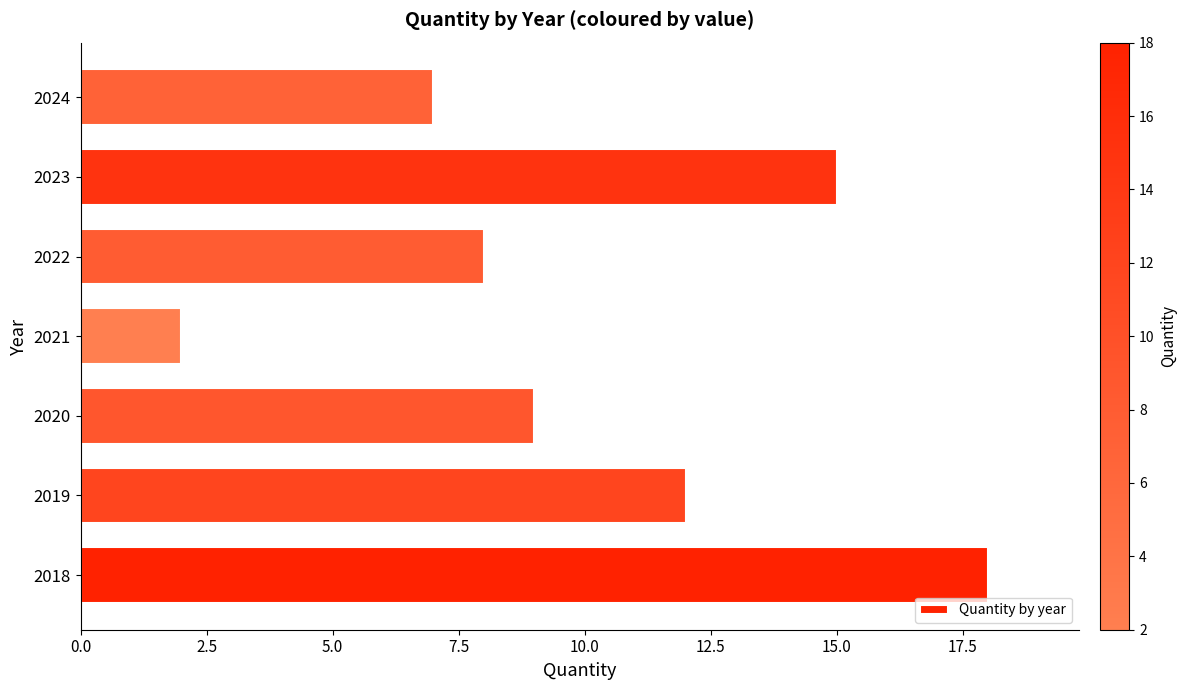

What is the change in value from 2019 to 2020?

-3